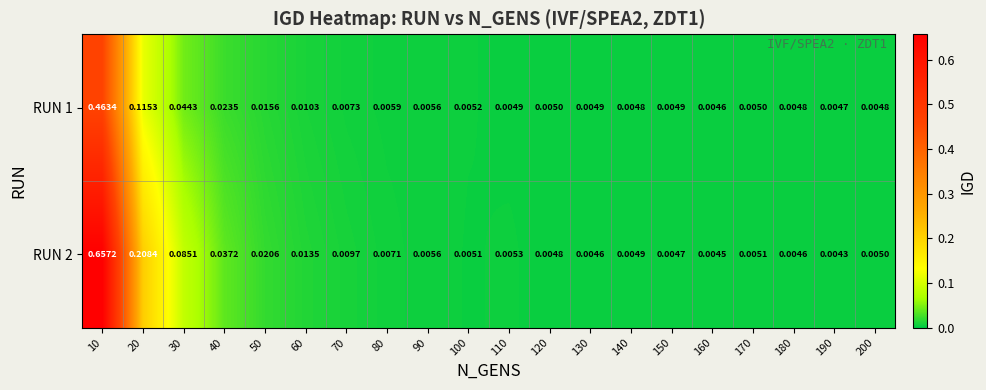

Which series changed the most between 130 and 170?

RUN 2